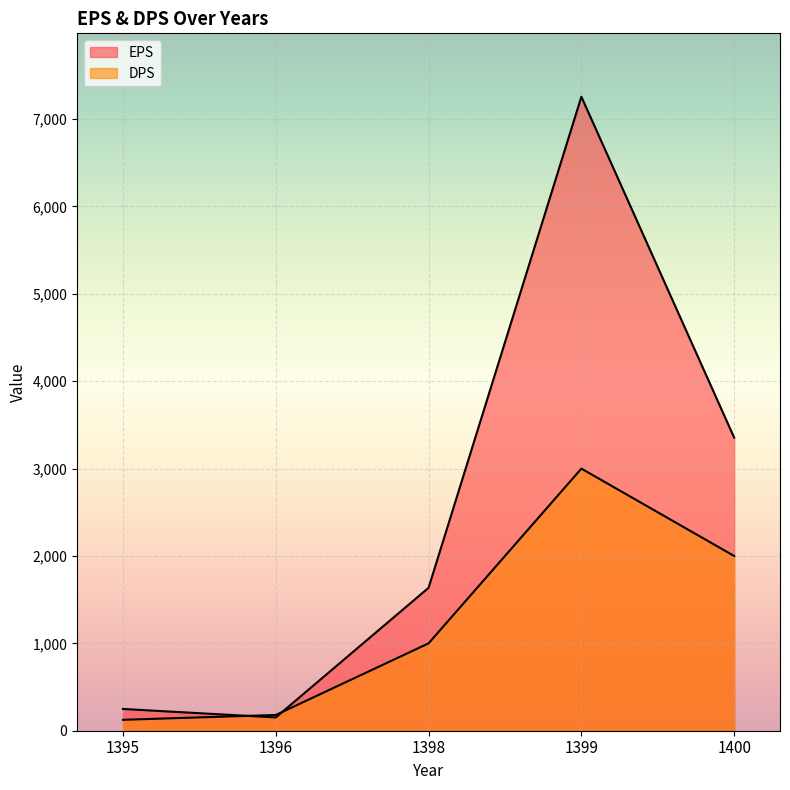

Reading right to left, transcribe all the data shown in this chart.

EPS: 3354	7256	1636	152	249
DPS: 2000	3000	1000	180	125